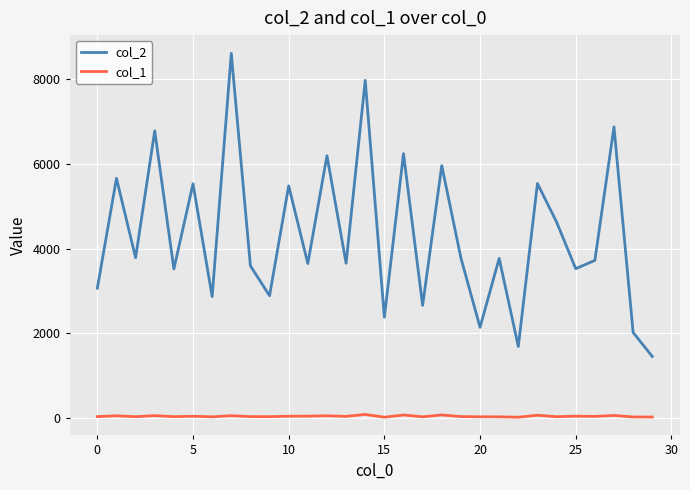

Which series has the largest total across all categories?

col_2